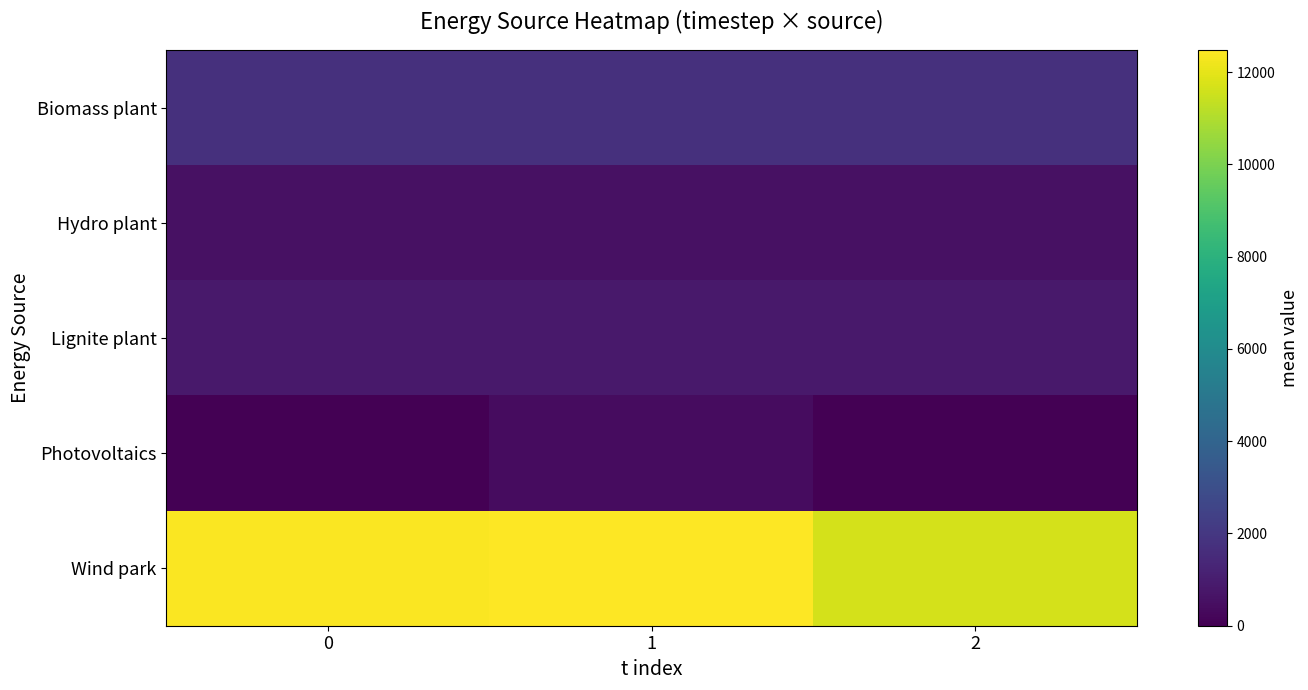

Between 1 and 2, which series saw the biggest shift?

Wind park